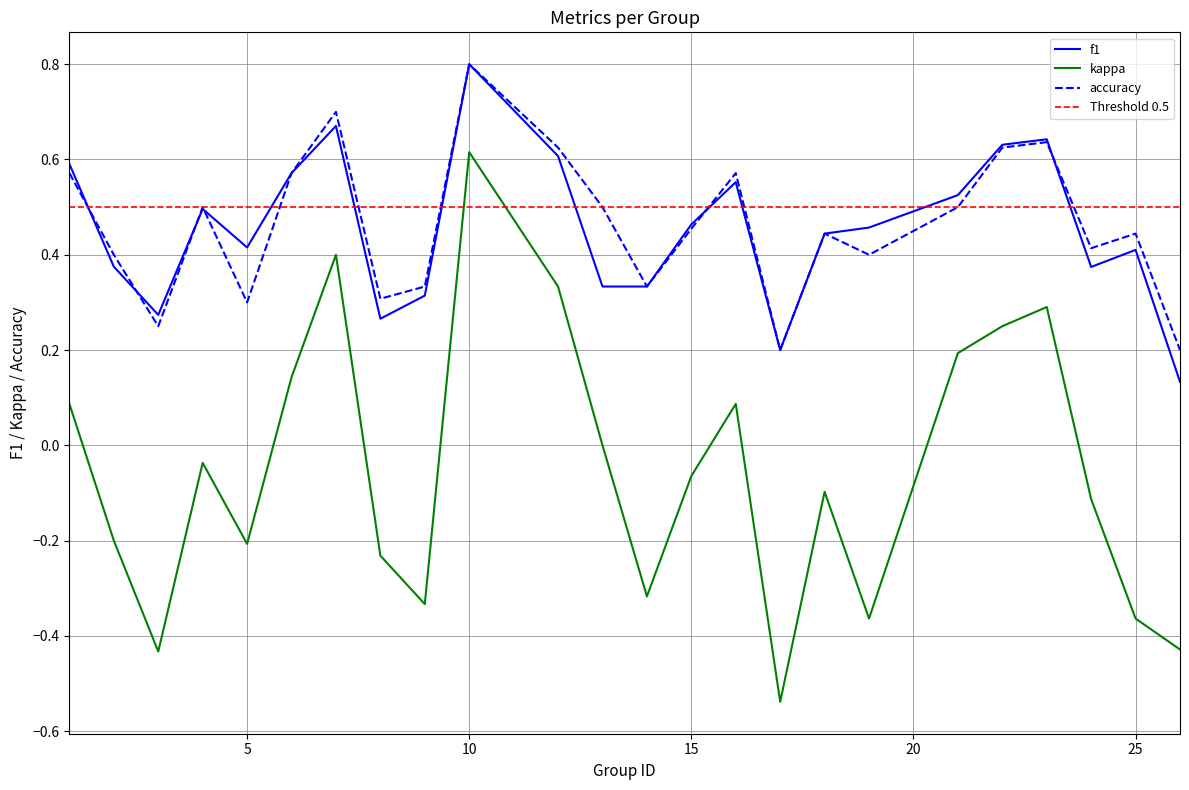

What is the value of the f1 point at the 10th from the left?

0.8